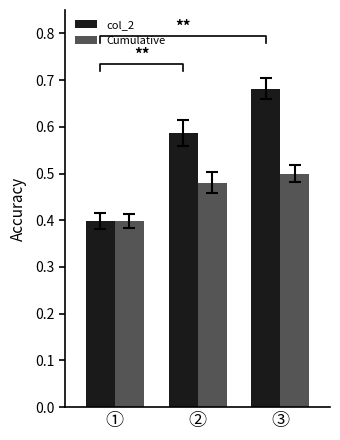

What value does the col_2 series have at ③?

0.7